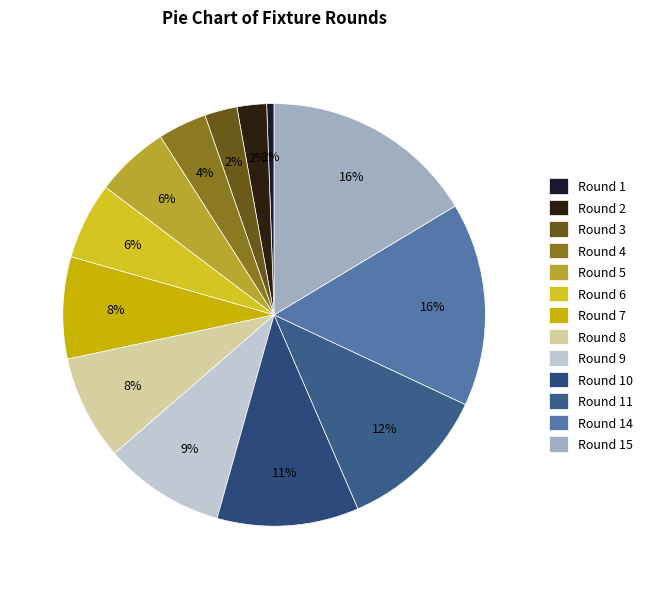

True or false: Round 11 accounts for 12% of the total.

True